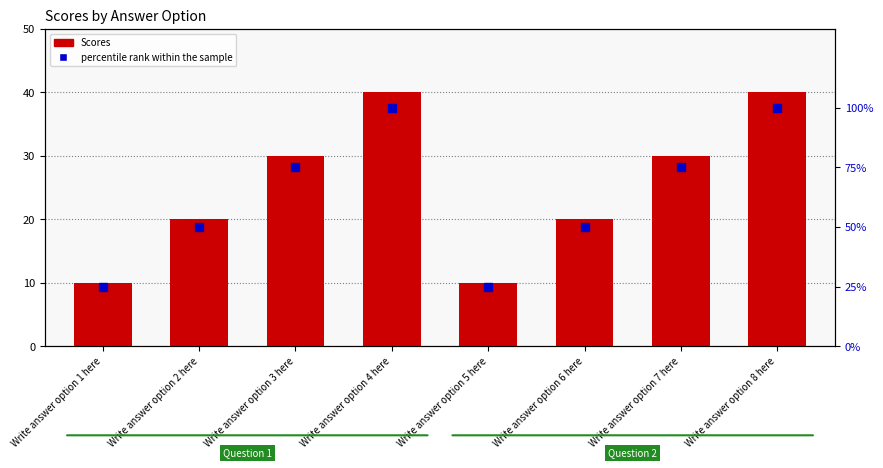

At which category is the sum across all series the highest?

Write answer option 4 here